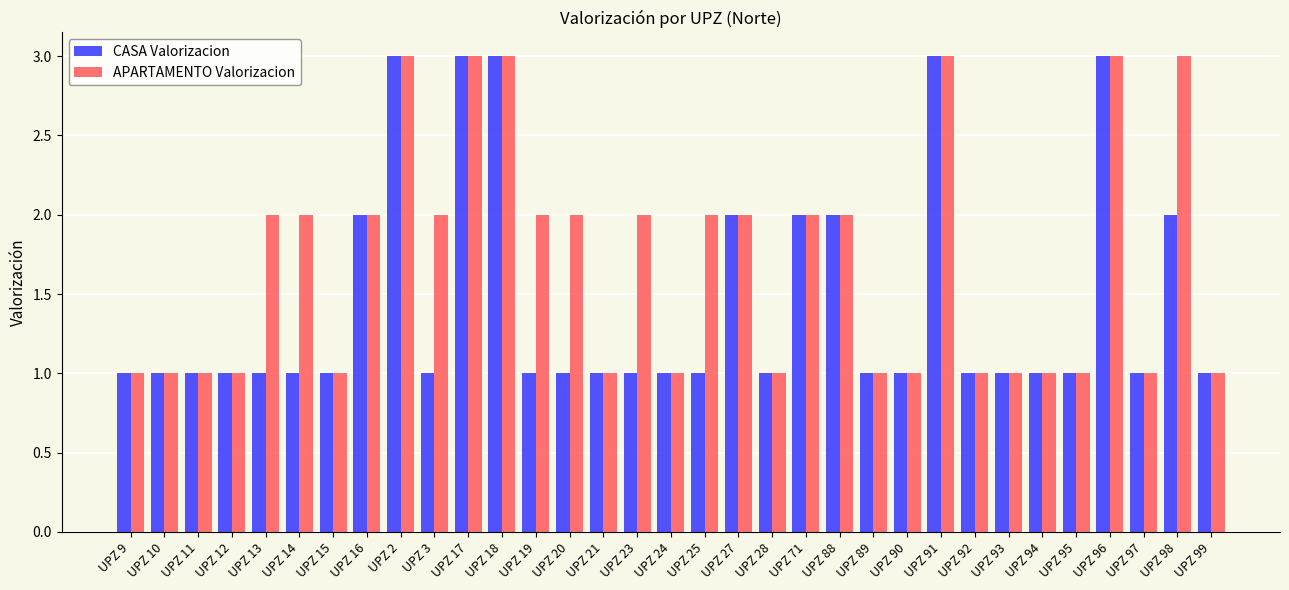

Is the value of CASA Valorizacion at UPZ 25 greater than the value of APARTAMENTO Valorizacion at UPZ 3?

No